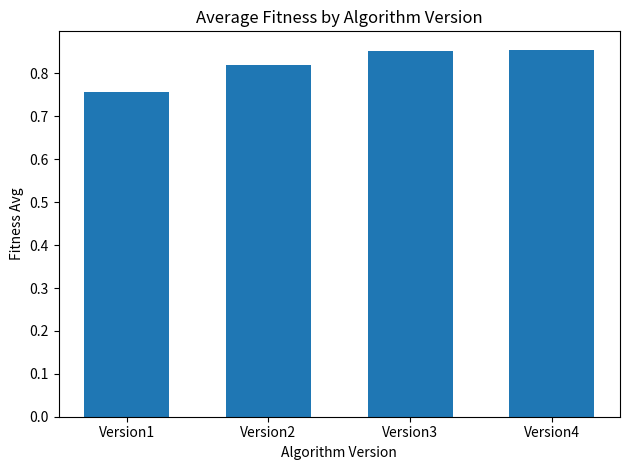

The value at Version2 is 1.4. True or false?

False